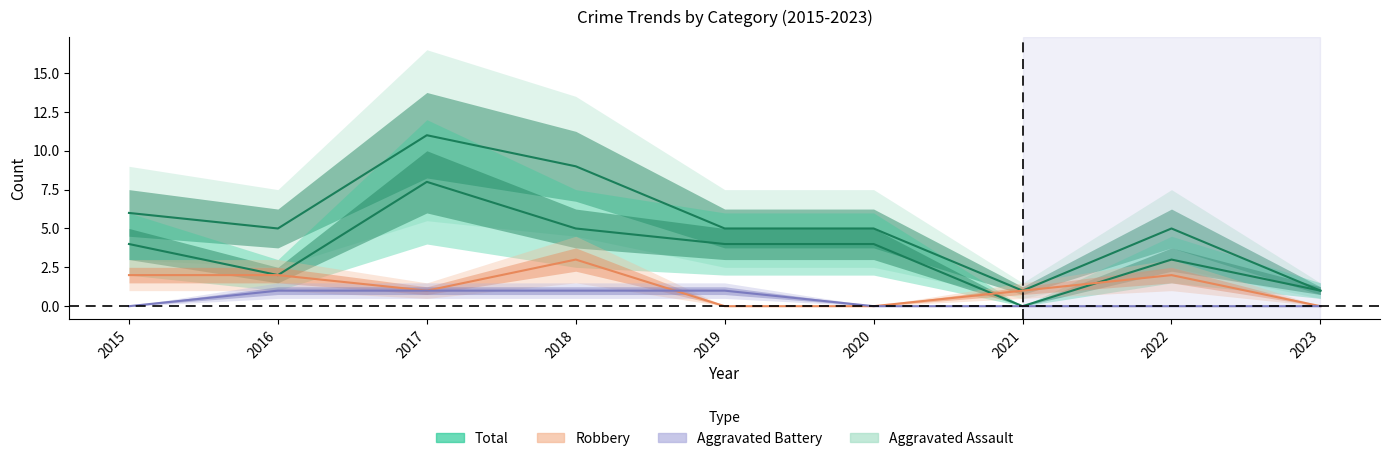

The value of Robbery at 2023 is 2. True or false?

False